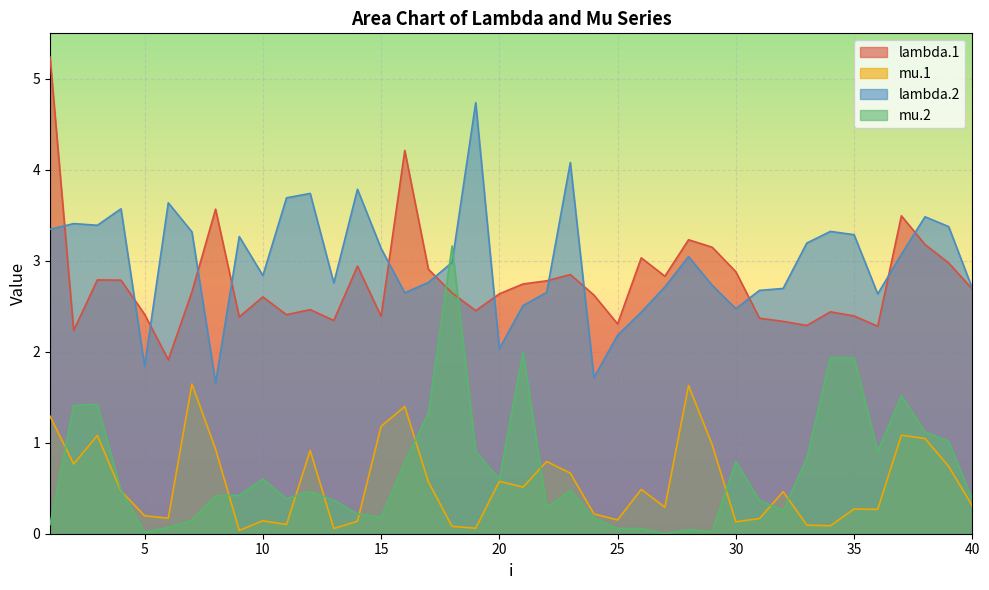

Is it true that lambda.2 equals 0.9 at 12?

False